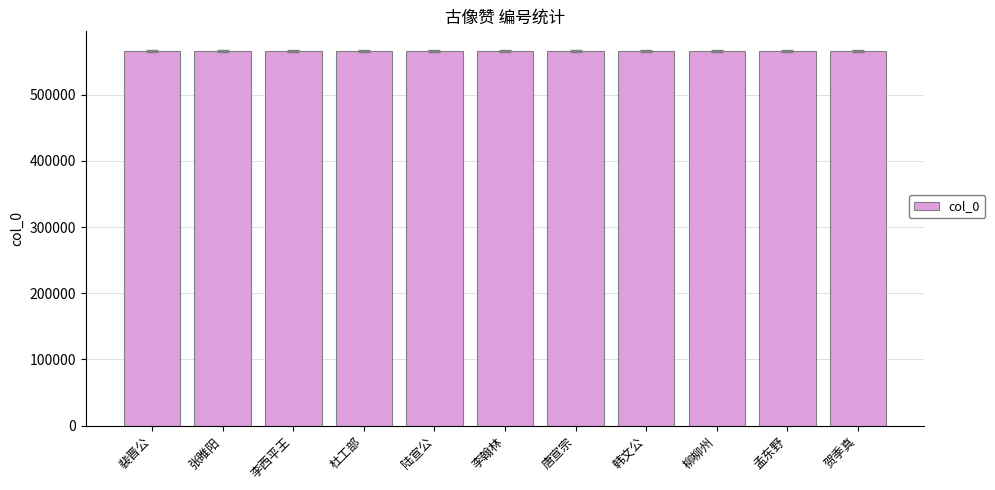

What position from the right is 裴晋公?

11